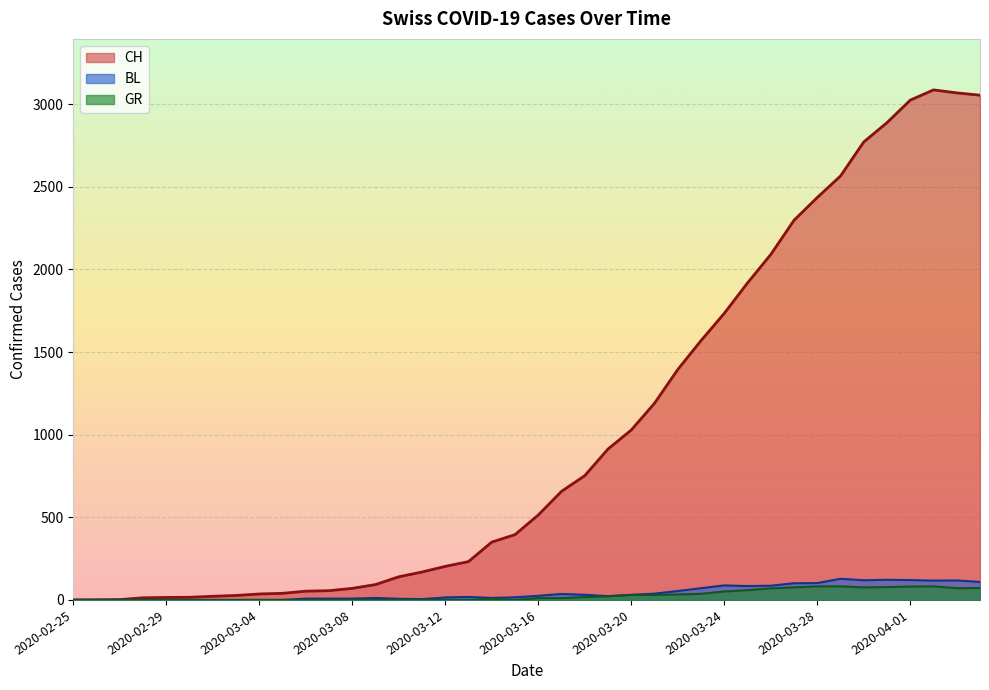

In BL, how many points are lower than both neighbors (excluding endpoints)?

6